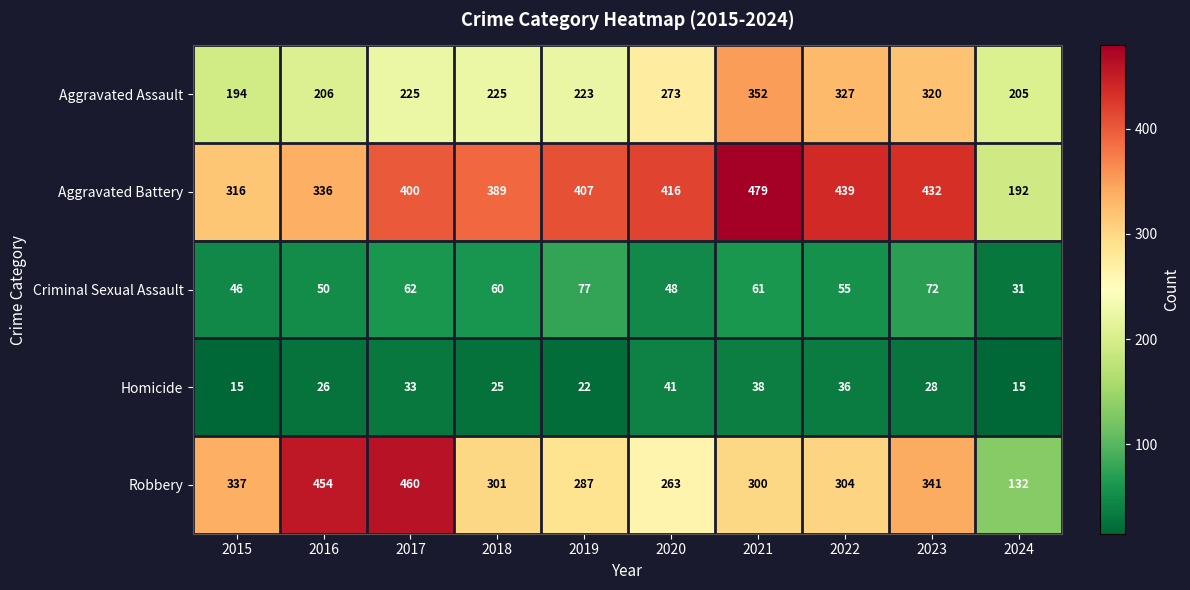

What is the difference between the maximum and minimum values in the Aggravated Assault series?

158